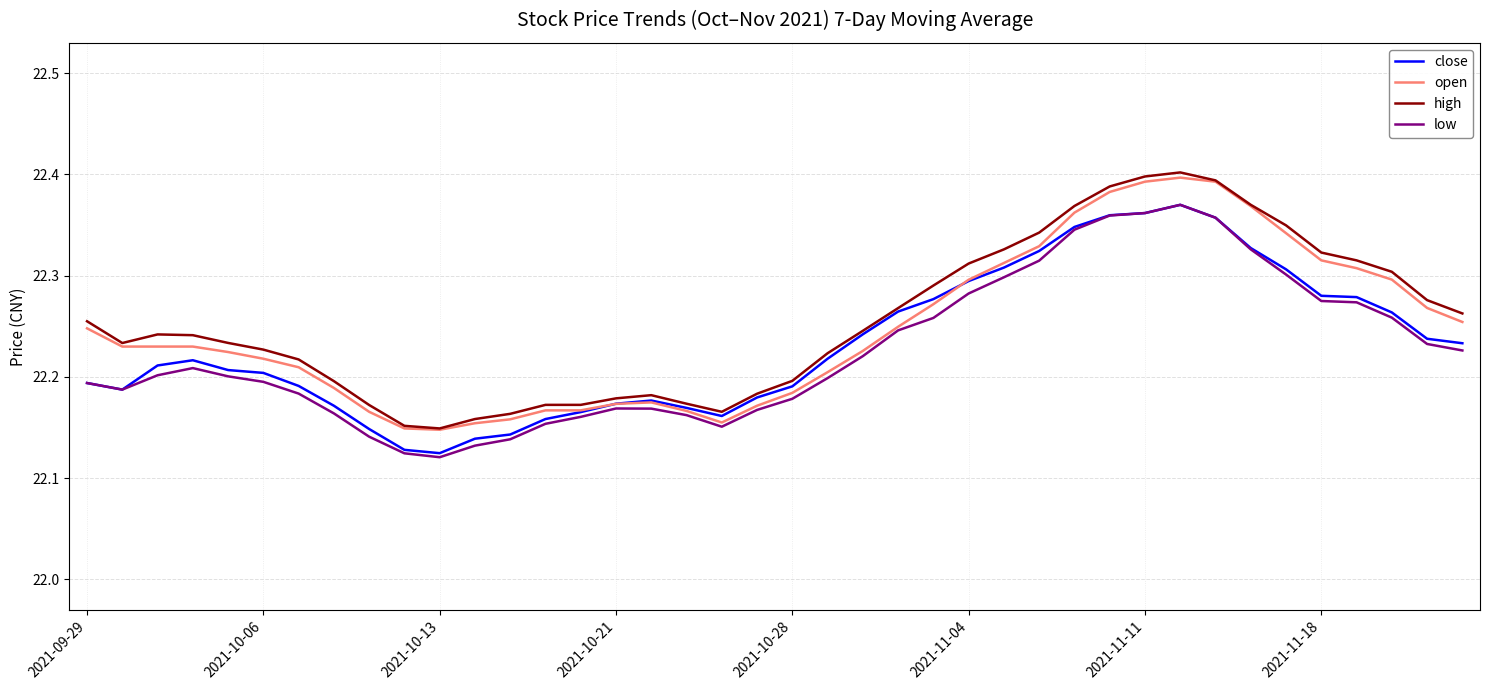

Which series has the largest total across all categories?

high